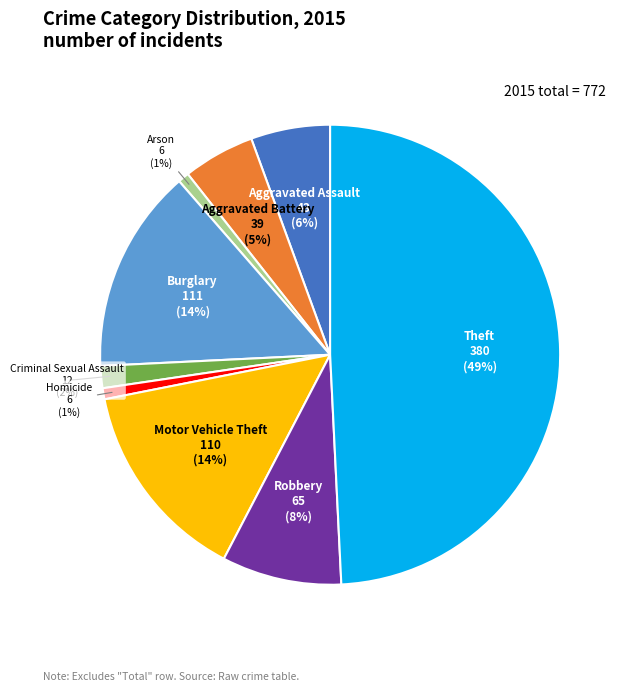

To the nearest percent, what is the difference between the largest and smallest slice percentages?

48%